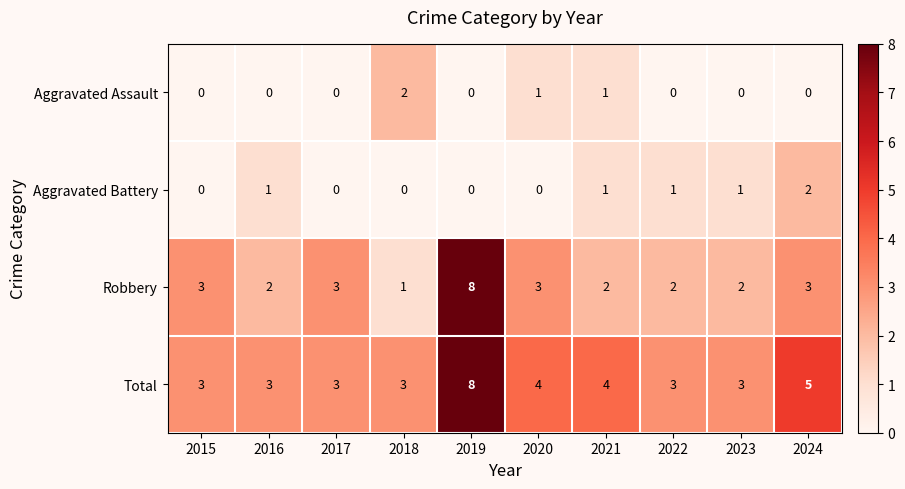

What is the total value across all series at 2017?

6